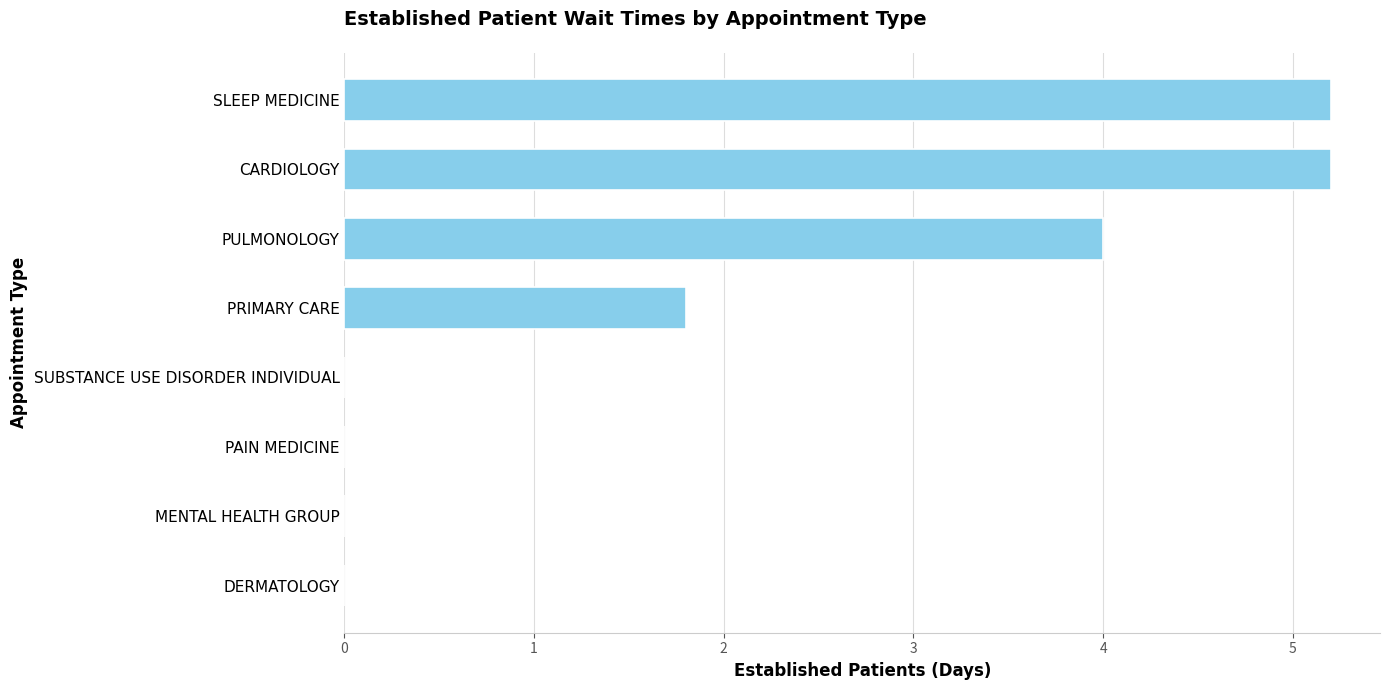

Which has a higher value, PAIN MEDICINE or PULMONOLOGY?

PULMONOLOGY